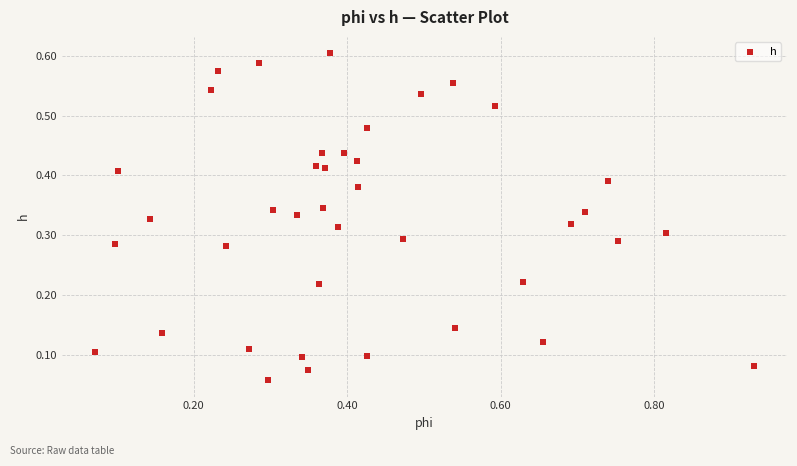

What is the range of X values (max minus min)?

0.9